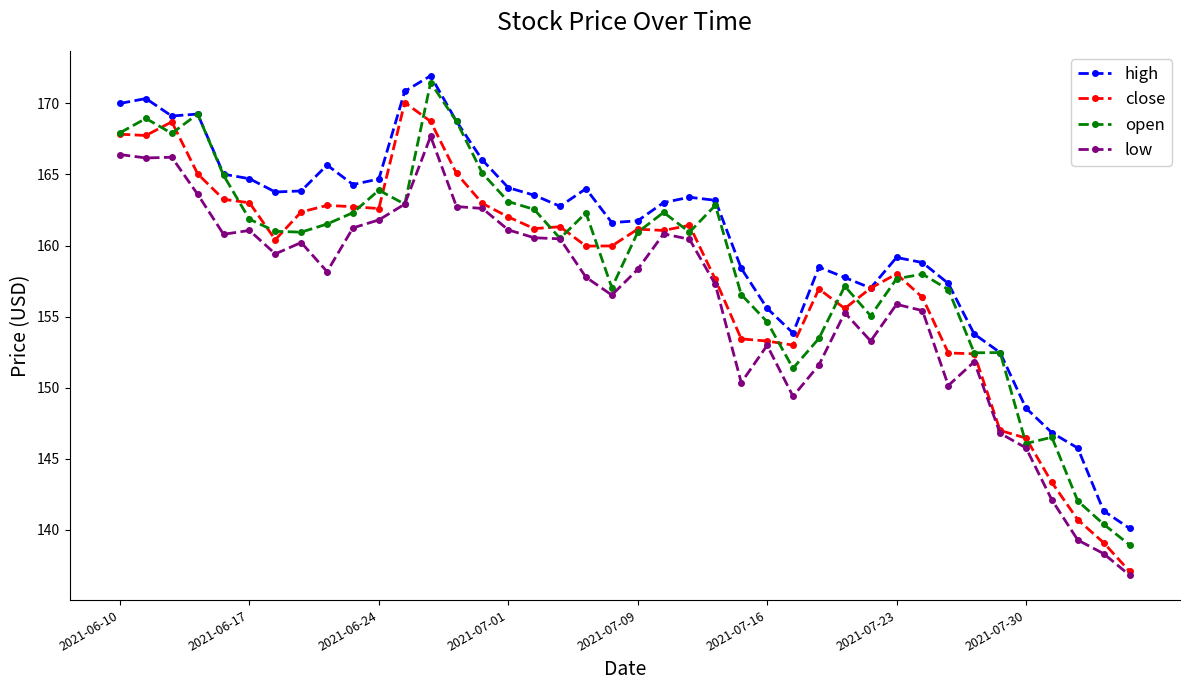

What is the greatest value displayed?

171.9